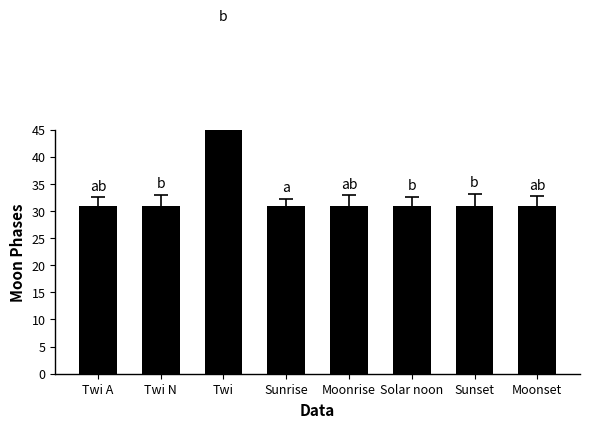

How many bars are there in total?

8